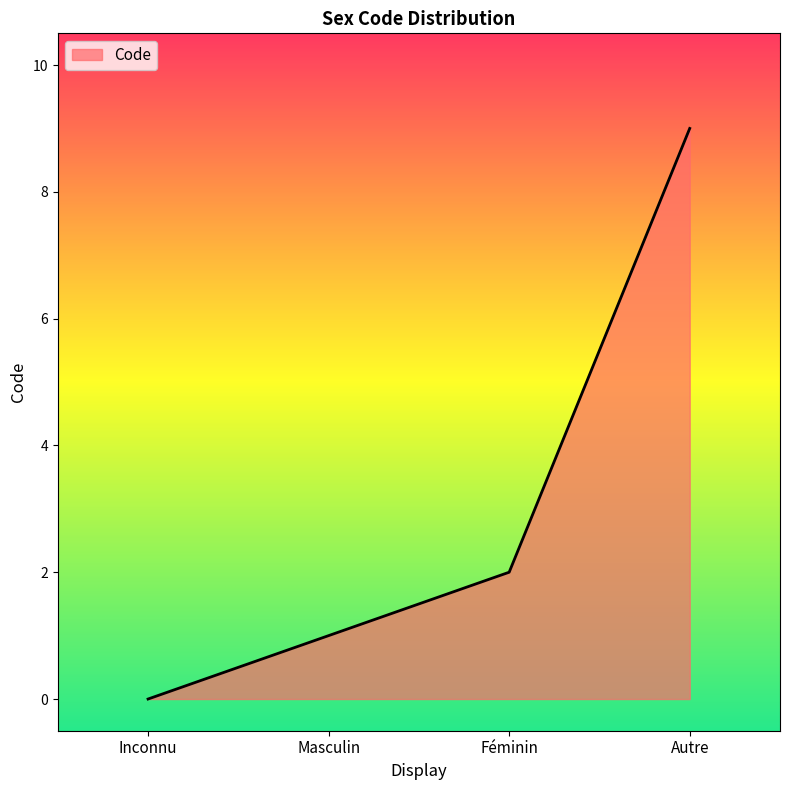

Which label corresponds to the smallest value in the chart?

Inconnu